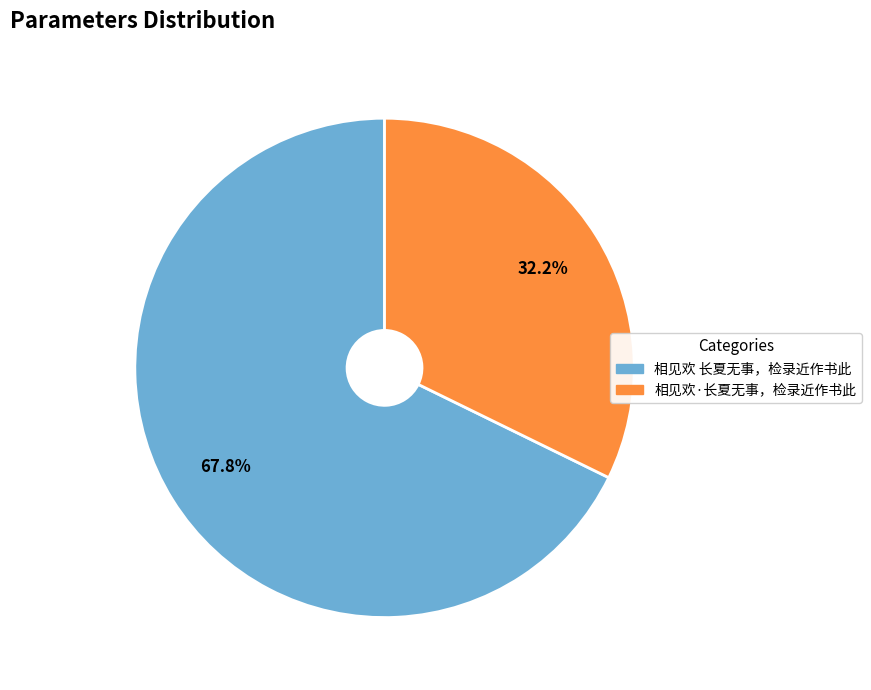

Between 相见欢·长夏无事，检录近作书此 and 相见欢 长夏无事，检录近作书此, which is larger?

相见欢 长夏无事，检录近作书此